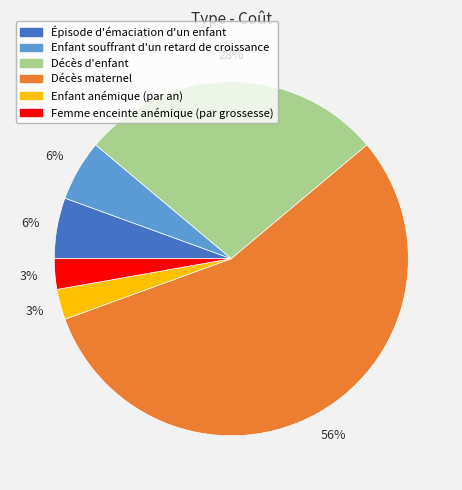

Does any single category account for the majority?

Yes